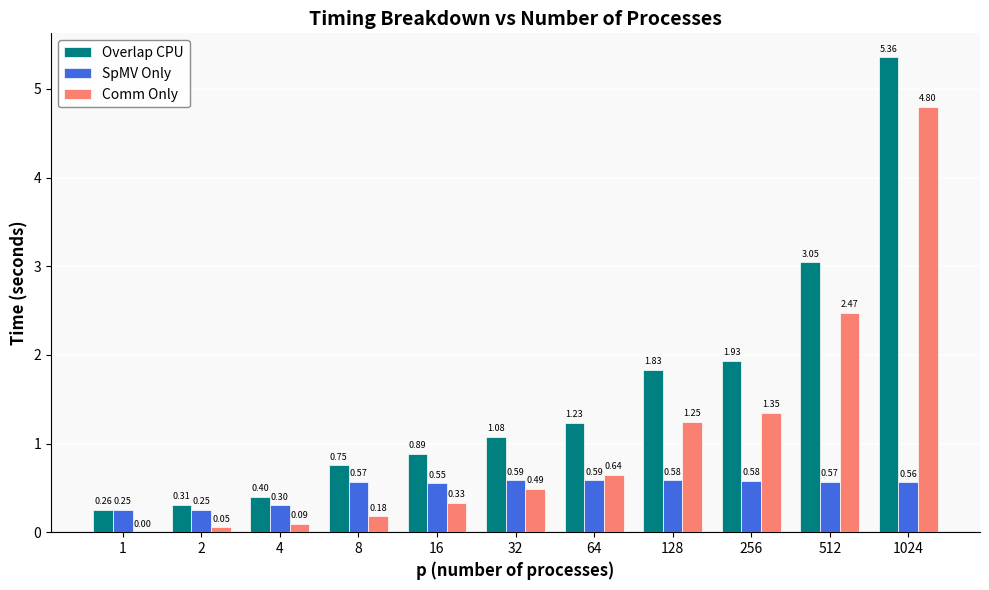

What is the total value across all series at 128?

3.7